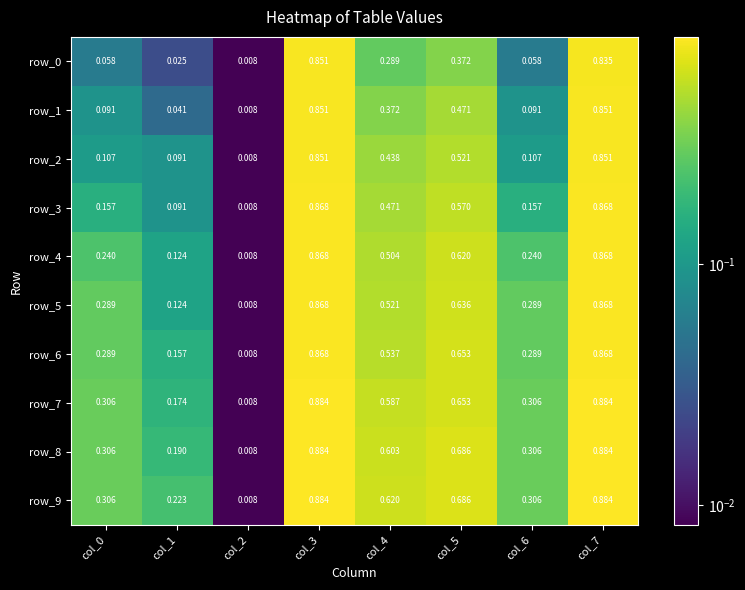

Is the value of row_1 at col_6 greater than the value of row_4 at col_0?

No